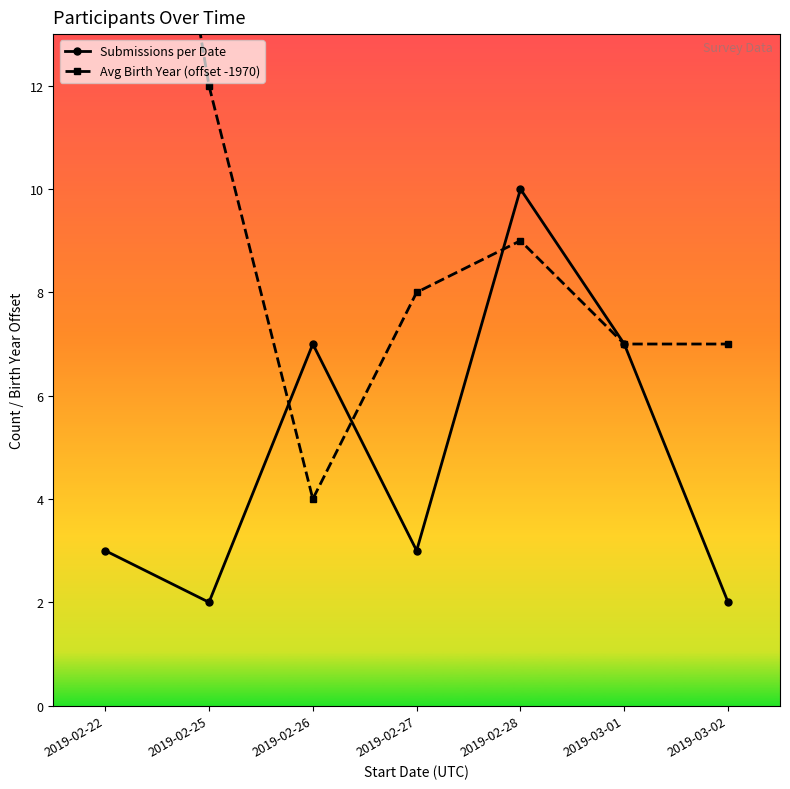

Which series has the largest total across all categories?

Avg Birth Year (offset -1970)